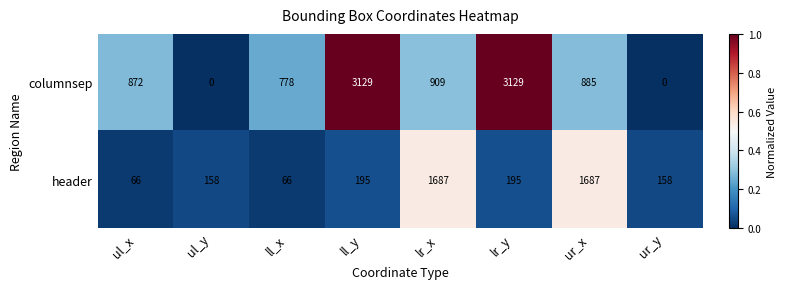

What is the difference between the maximum and second lowest values in the header series?

1621